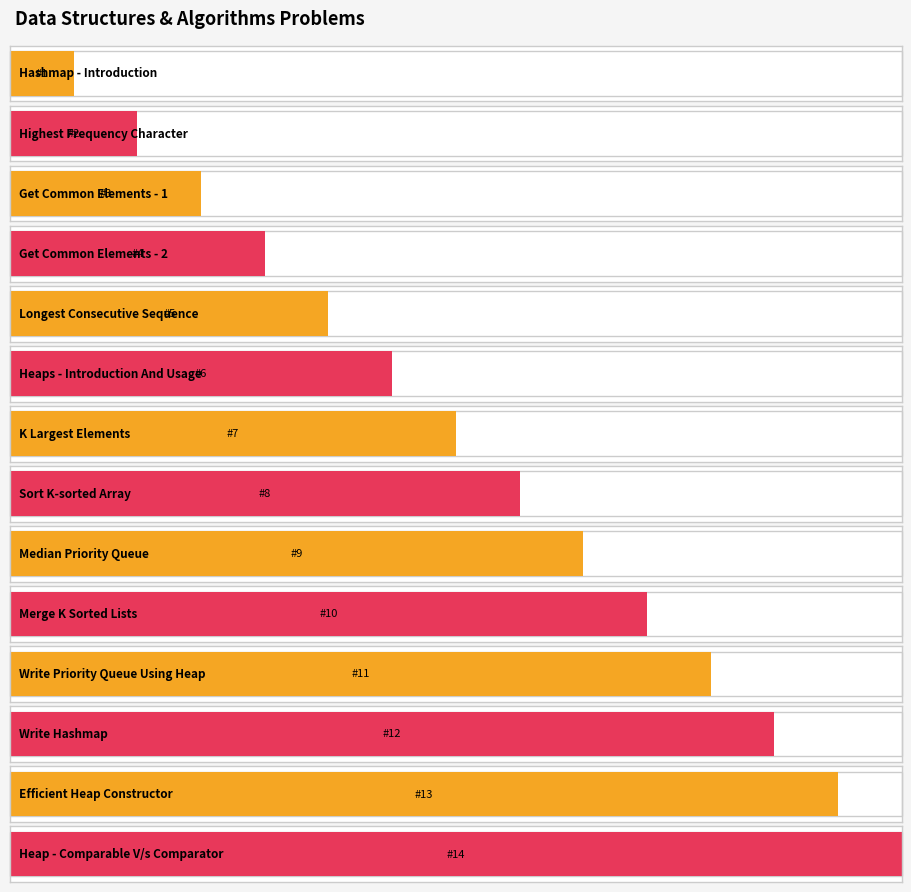

The chart shows a value of 2 at Highest Frequency Character. True or false?

True